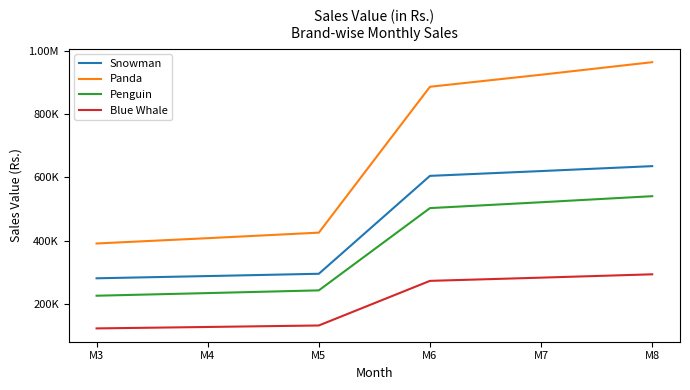

Is this an area chart (filled region under the line)?

No